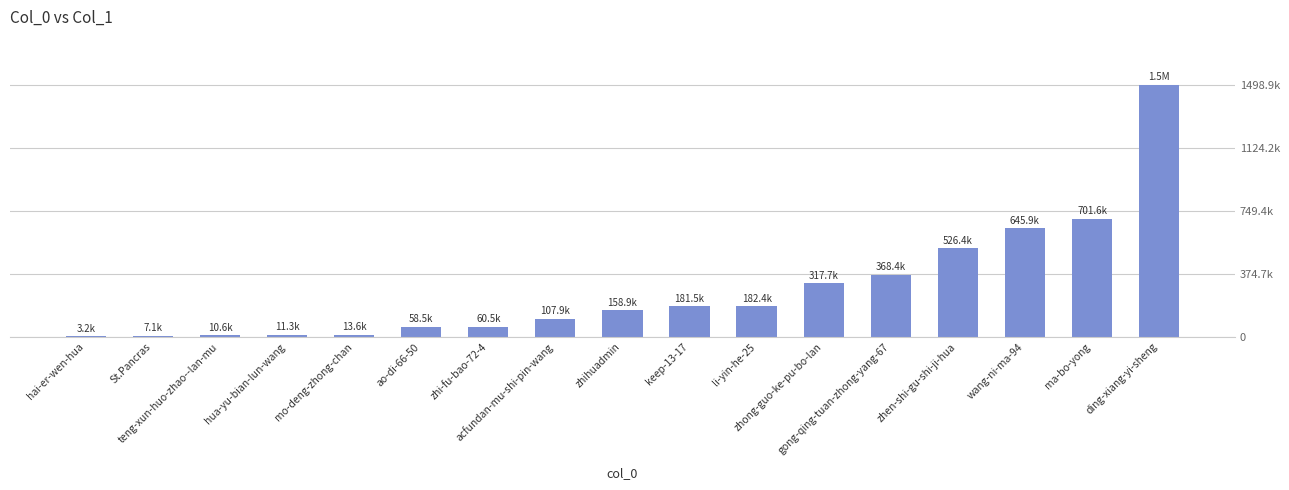

Rank the categories by value from highest to lowest.

ding-xiang-yi-sheng, ma-bo-yong, wang-ni-ma-94, zhen-shi-gu-shi-ji-hua, gong-qing-tuan-zhong-yang-67, zhong-guo-ke-pu-bo-lan, li-yin-he-25, keep-13-17, zhihuadmin, acfundan-mu-shi-pin-wang, zhi-fu-bao-72-4, ao-di-66-50, mo-deng-zhong-chan, hua-yu-bian-lun-wang, teng-xun-huo-zhao--lan-mu, St.Pancras, hai-er-wen-hua